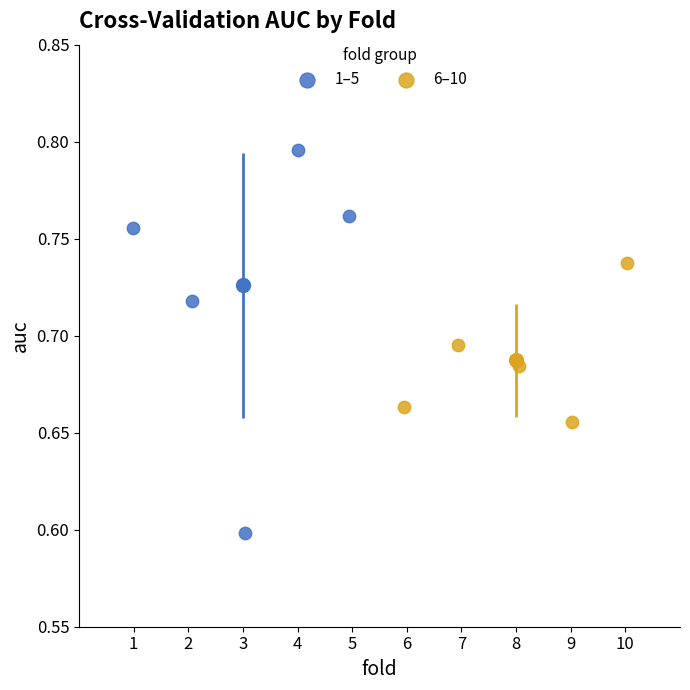

Which series contains the highest Y value?

1–5